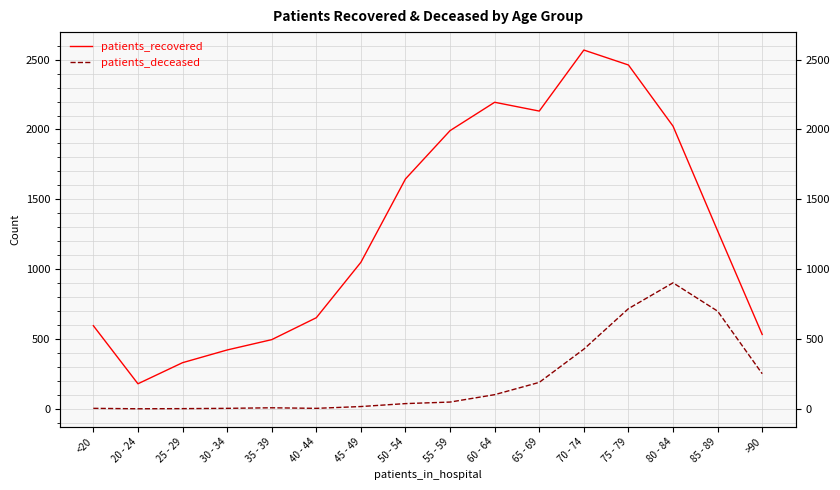

True or false: patients_deceased and patients_recovered intersect in this chart.

False